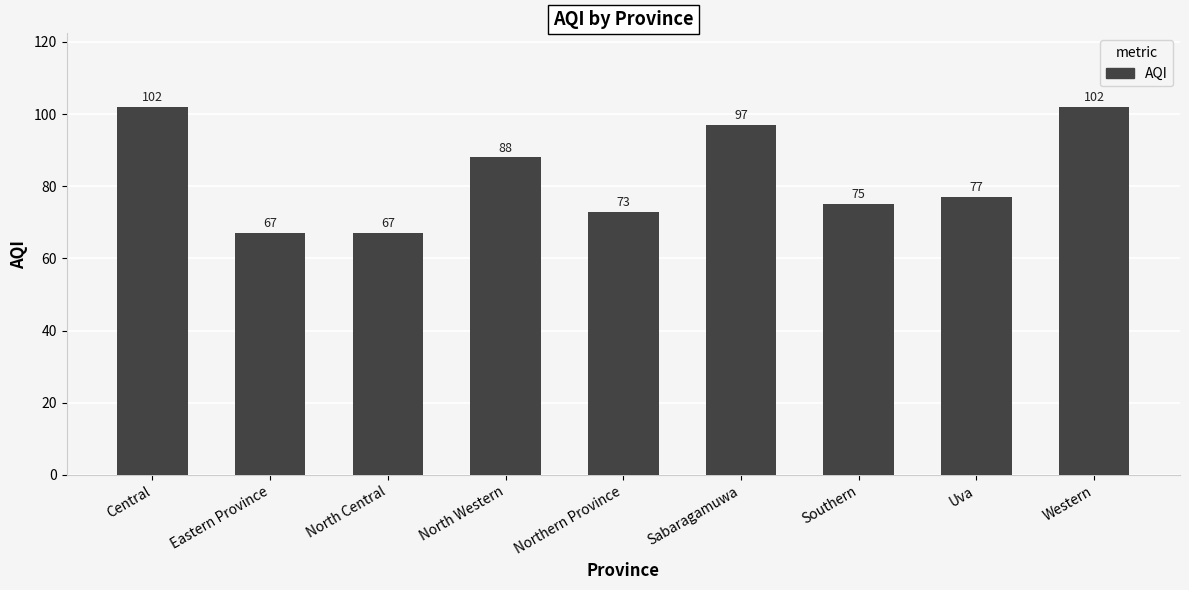

What is the label of the 3rd bar from the left?

North Central